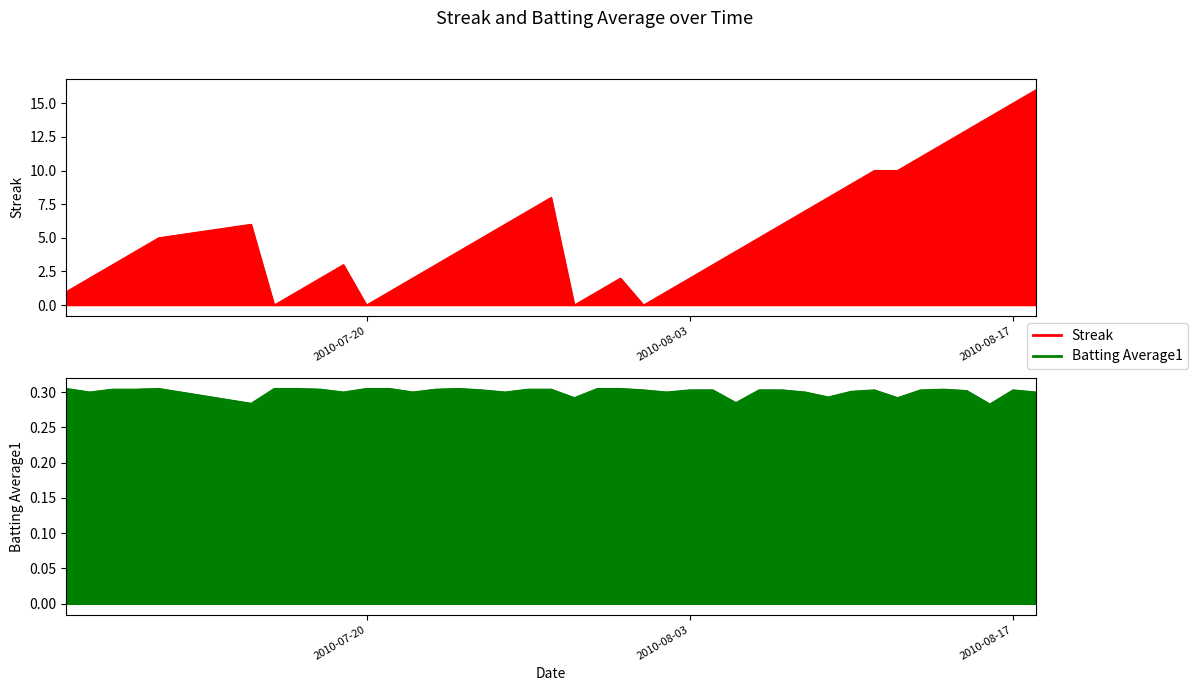

At which category is the sum across all series the highest?

2010-08-18